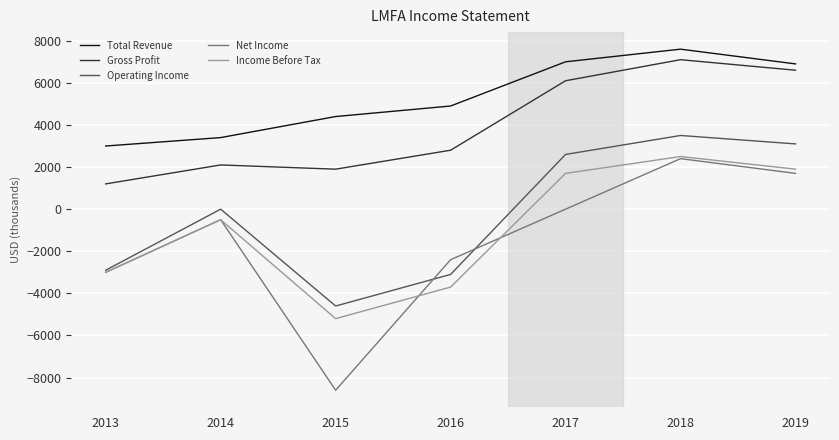

Reading right to left, extract all data points from this chart.

Total Revenue: 6900	7600	7000	4900	4400	3400	3000
Gross Profit: 6600	7100	6100	2800	1900	2100	1200
Operating Income: 3100	3500	2600	-3100	-4600	0	-2900
Net Income: 1700	2400	0	-2400	-8600	-500	-3000
Income Before Tax: 1900	2500	1700	-3700	-5200	-500	-3000